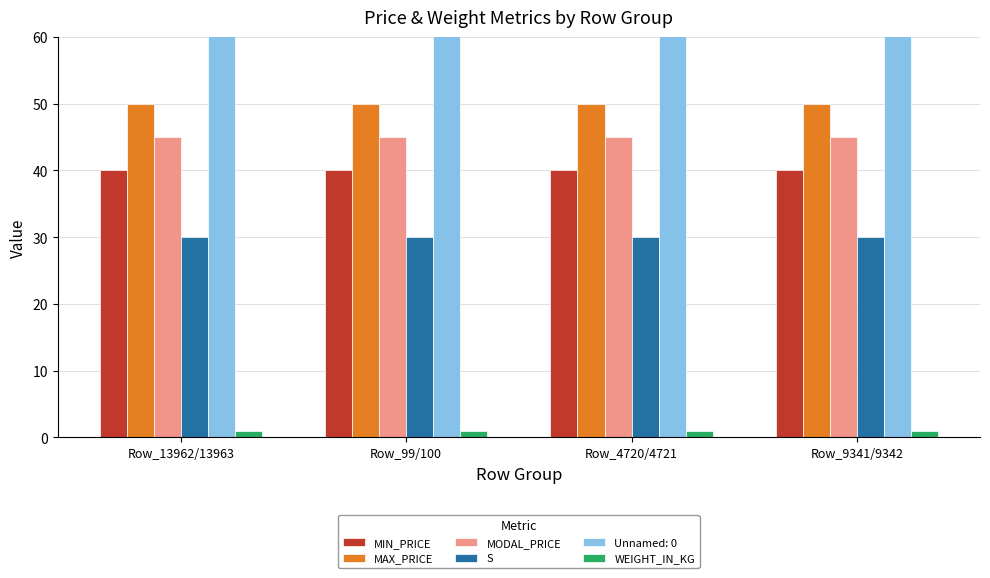

What position from the left is Row_9341/9342?

4